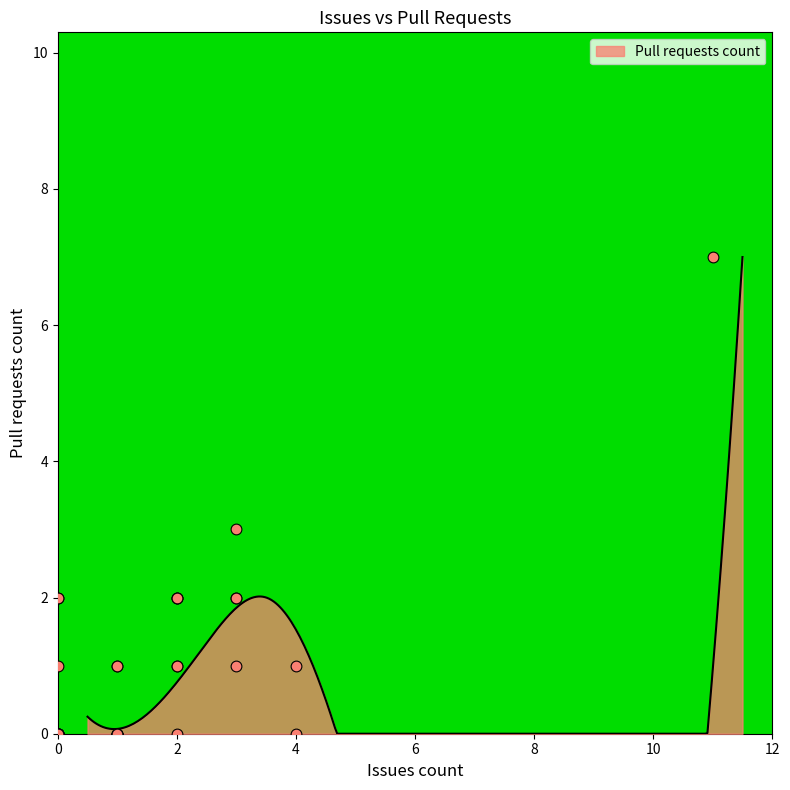

What is the change in value from 3 to 0?

-1